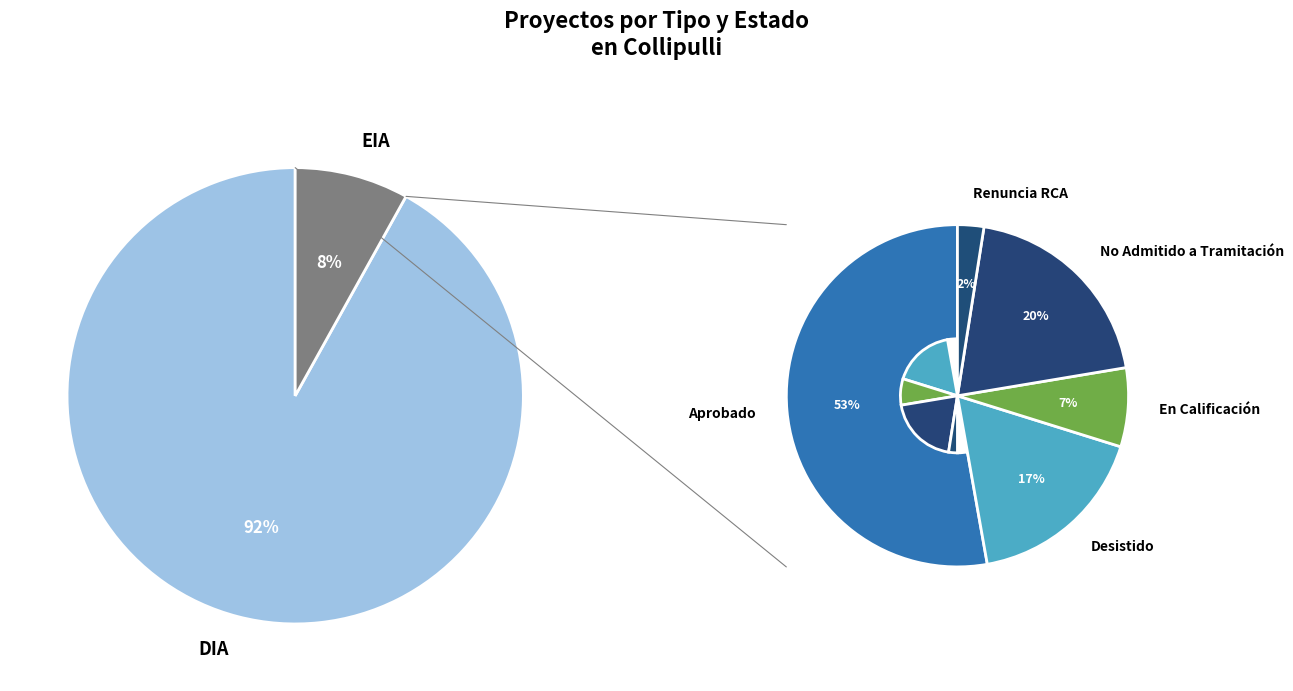

Is the sum of EIA and DIA greater than half?

Yes